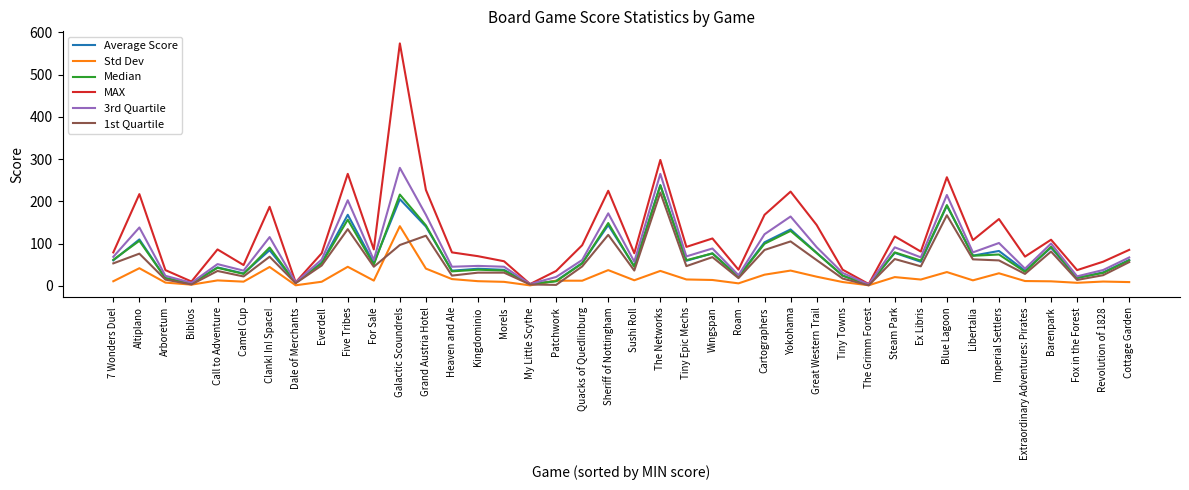

Where does the 1st Quartile series first go above 46?

7 Wonders Duel